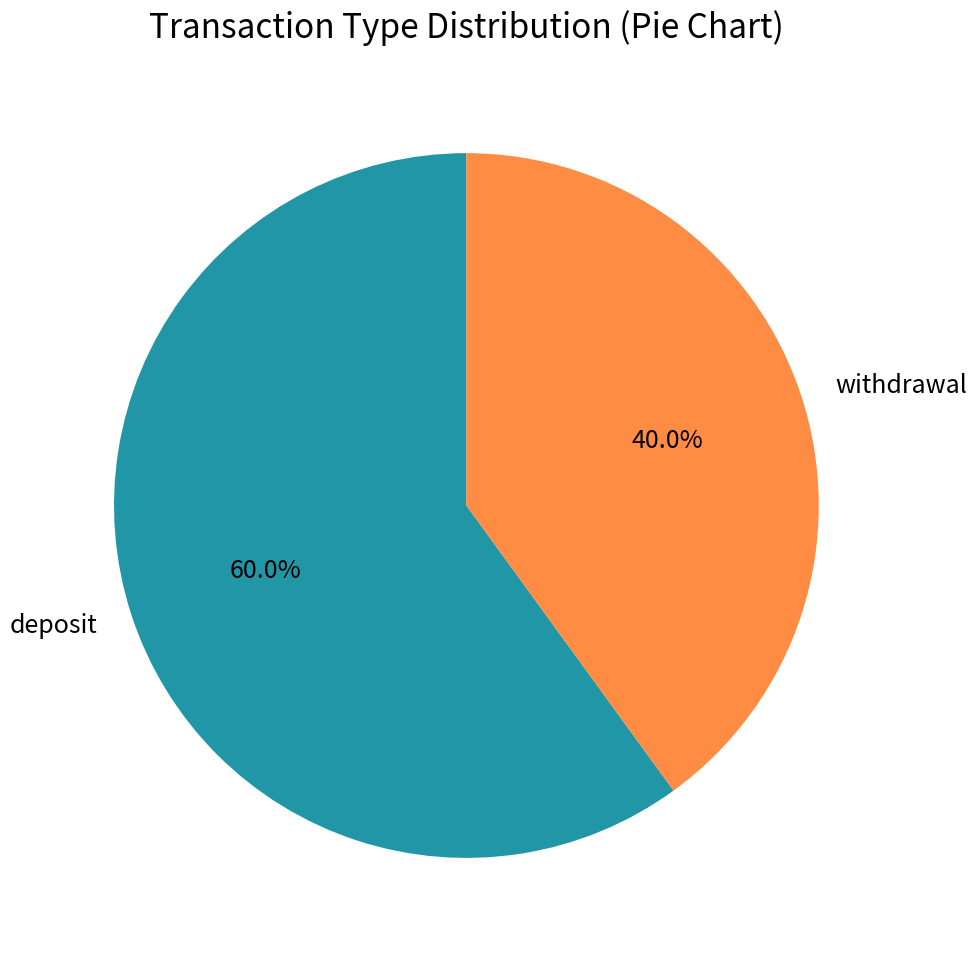

How many segments does this pie chart have?

2